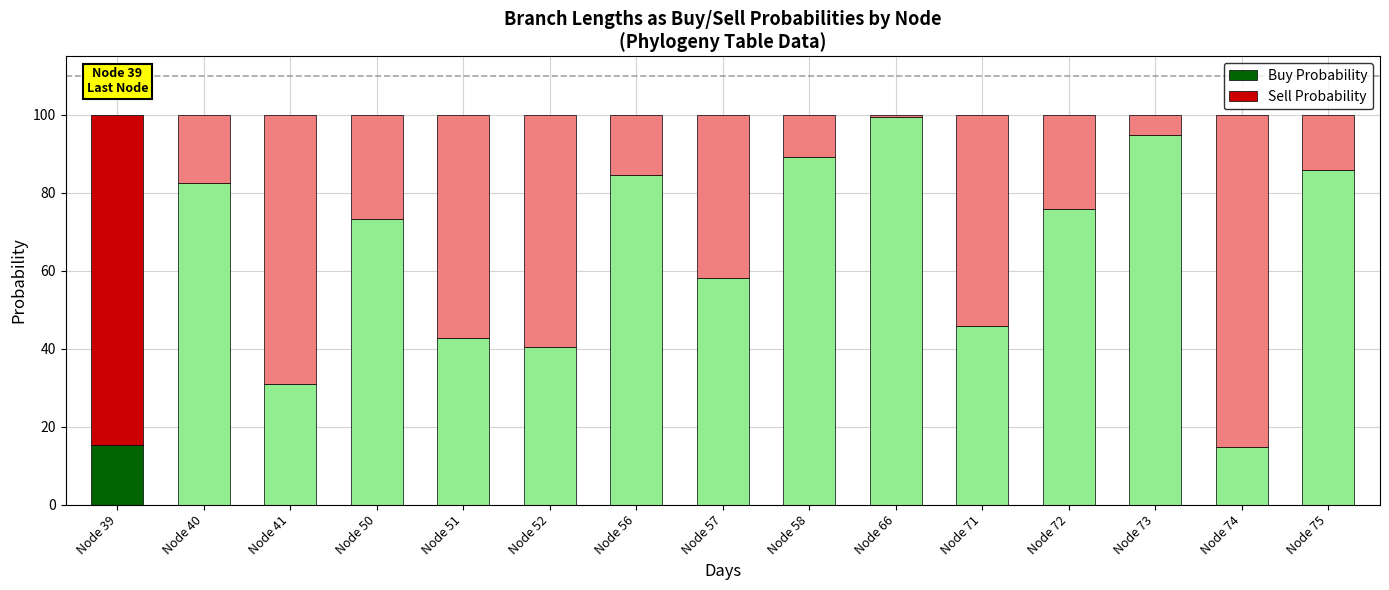

The Buy Probability series shows 14.7 at Node 74. True or false?

True